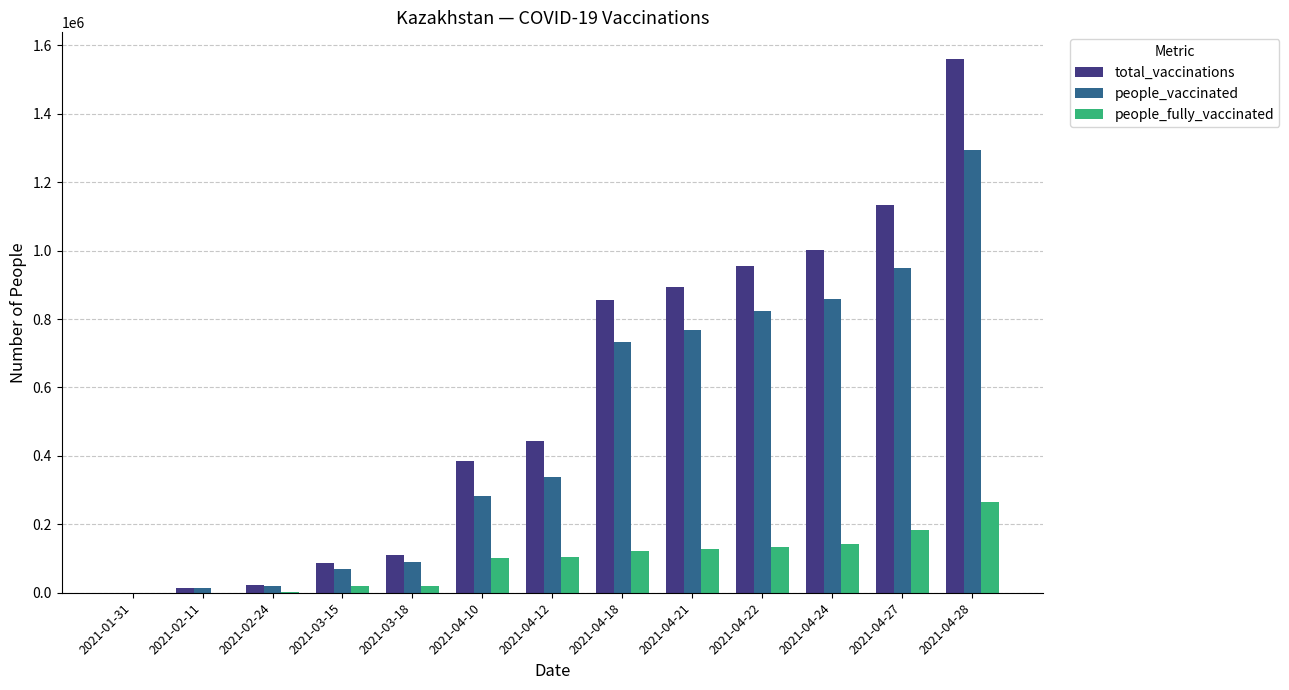

At which category is the sum across all series the highest?

2021-04-28